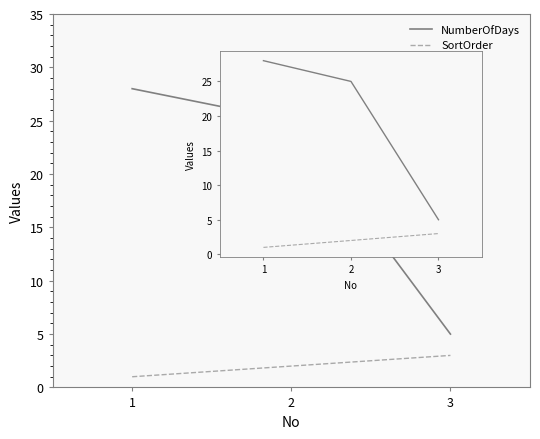

At which category is the sum across all series the highest?

1